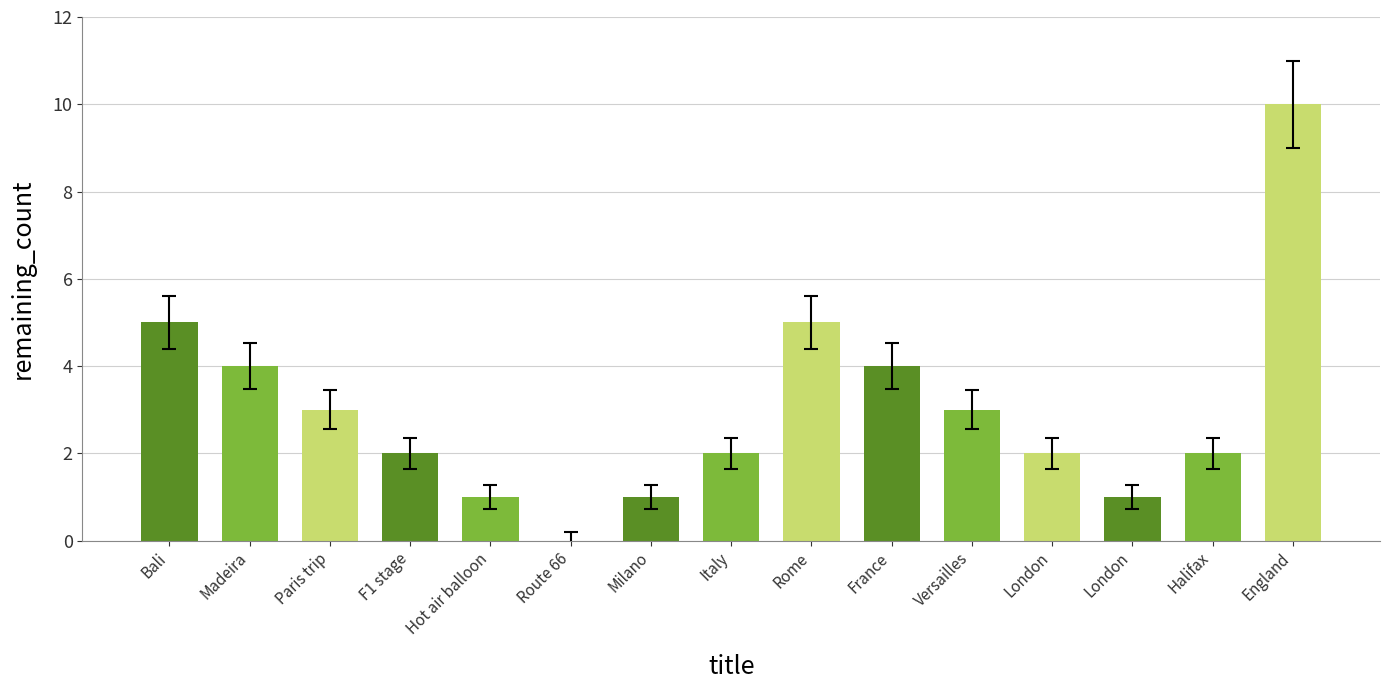

The value at Halifax is 3. True or false?

False